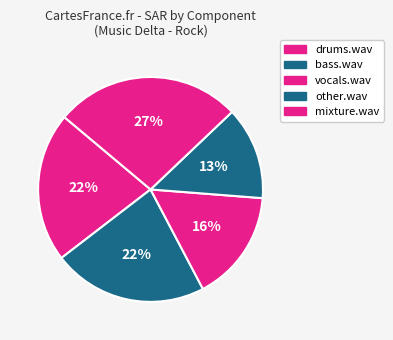

Count the number of slices in the pie.

5